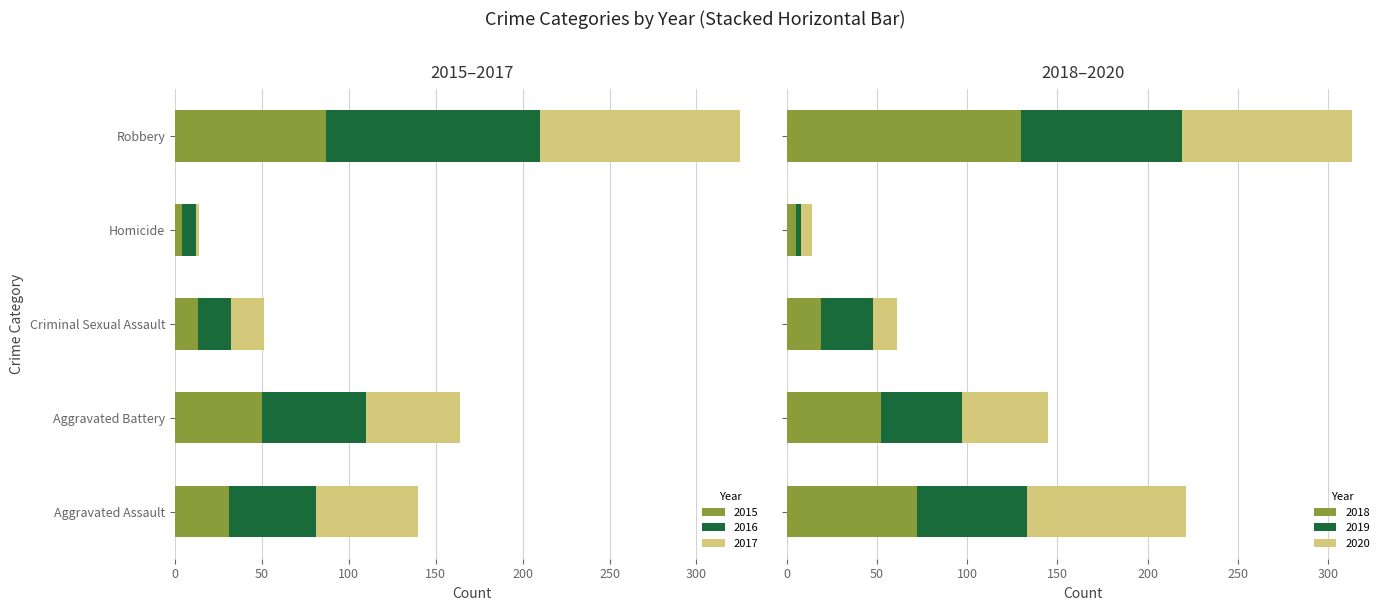

Reading left to right, transcribe all the data shown in this chart.

2015: 31	50	13	4	87
2016: 50	60	19	8	123
2017: 59	54	19	2	115
2018: 72	52	19	5	130
2019: 61	45	29	3	89
2020: 88	48	13	6	94